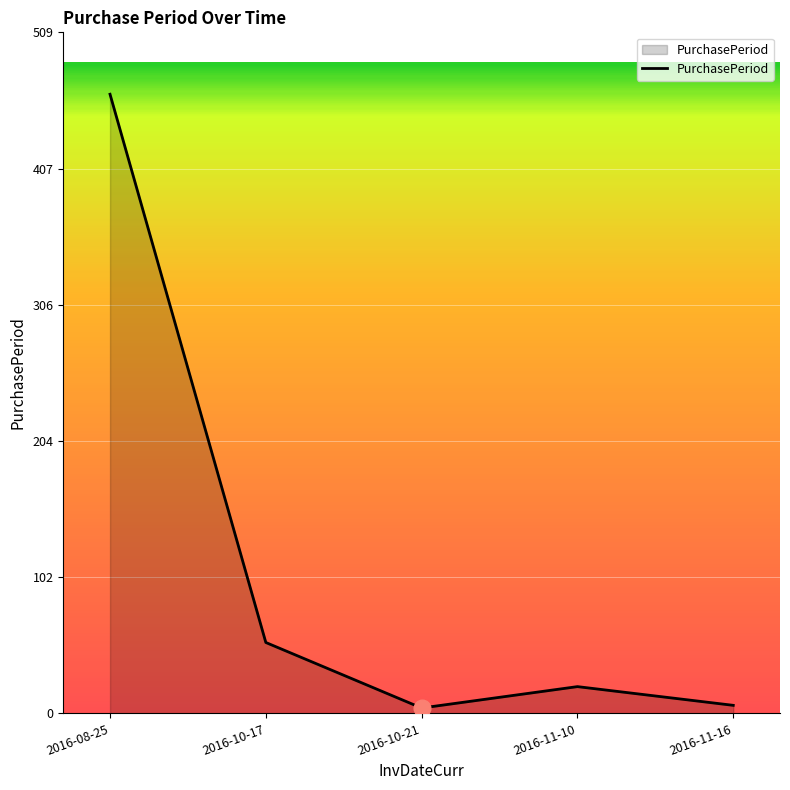

How many categories are shown in the chart?

5